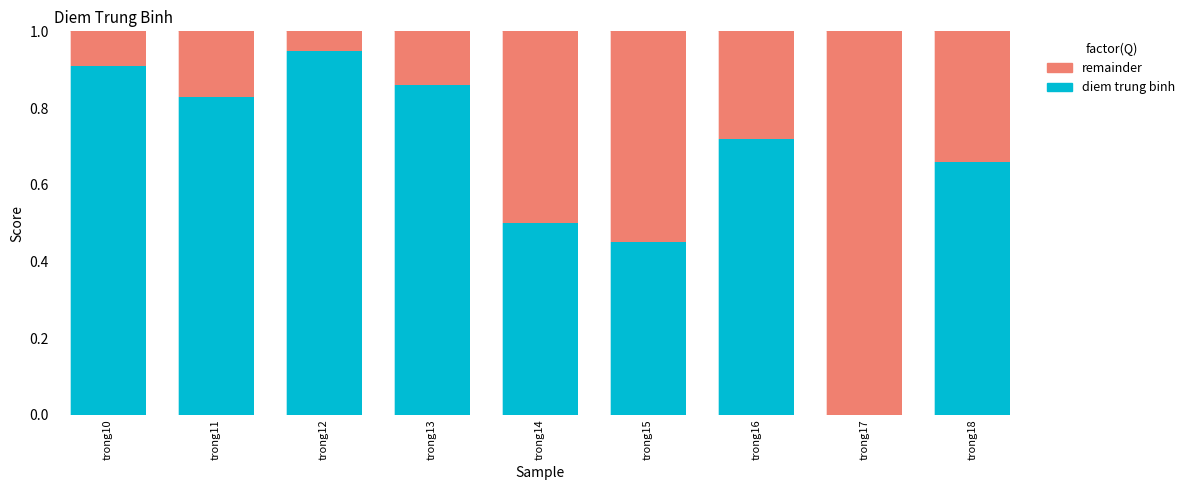

The value of remainder at trong17 is 1.0. True or false?

True